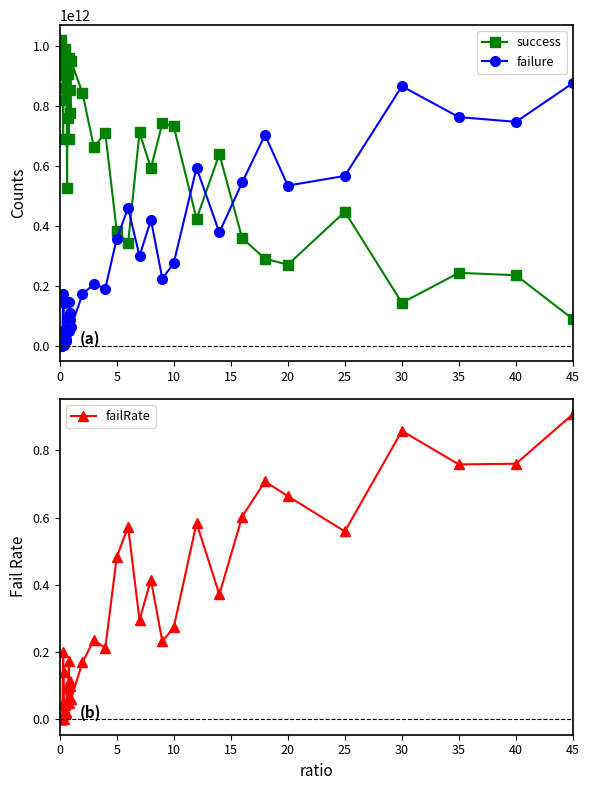

True or false: failRate and failure intersect in this chart.

False